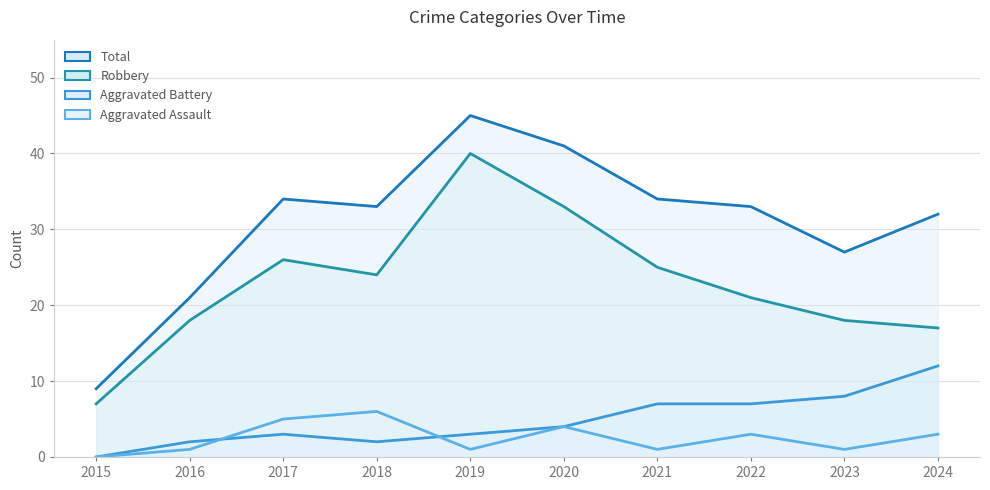

Reading left to right, extract all data points from this chart.

Total: 9	21	34	33	45	41	34	33	27	32
Robbery: 7	18	26	24	40	33	25	21	18	17
Aggravated Battery: 0	2	3	2	3	4	7	7	8	12
Aggravated Assault: 0	1	5	6	1	4	1	3	1	3